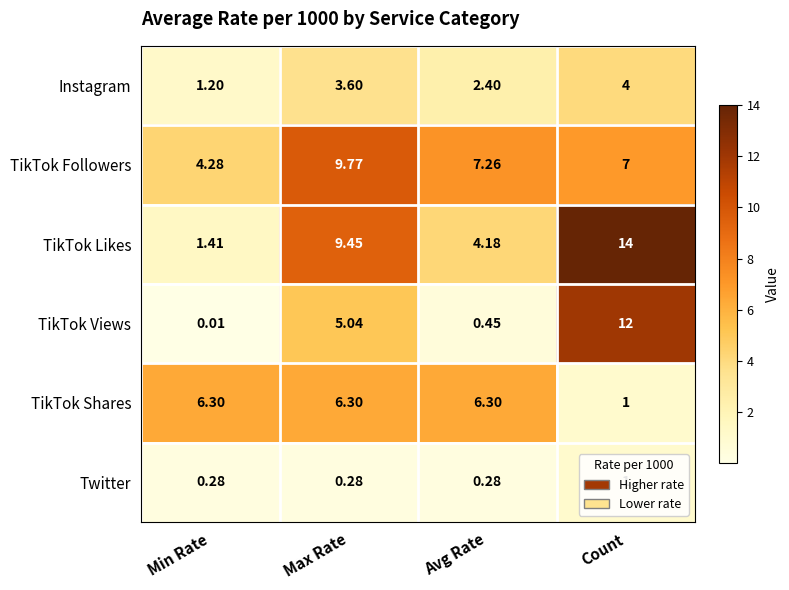

Which series has the largest range (max minus min)?

TikTok Likes